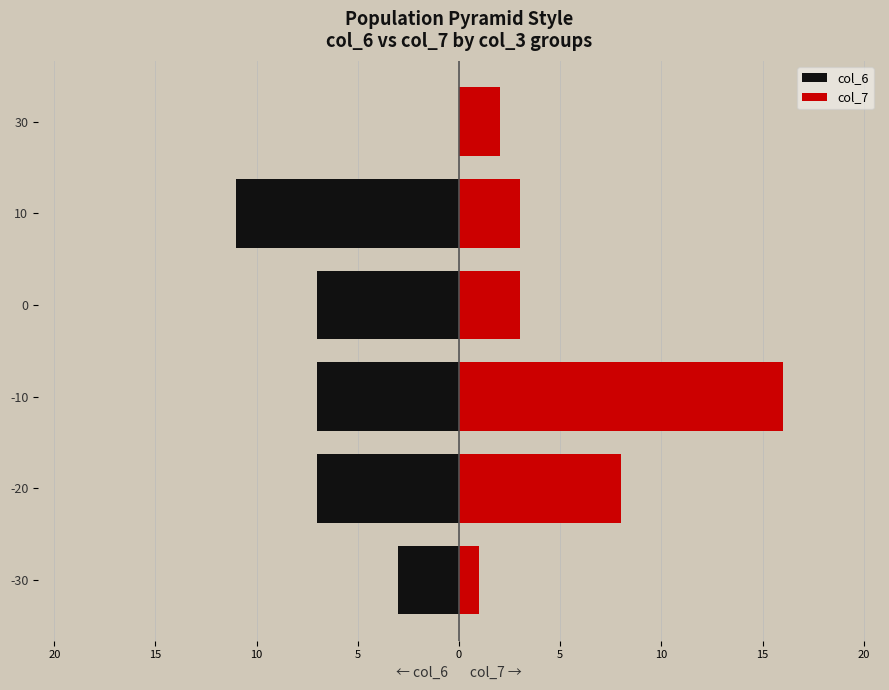

List the series in order of their peak value, lowest first.

col_6, col_7